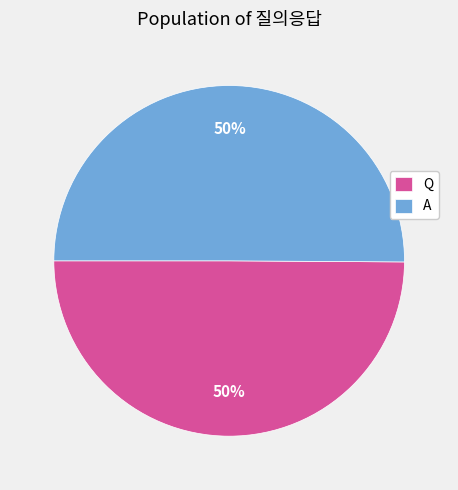

What percentage is the Q slice, to the nearest percent?

50%